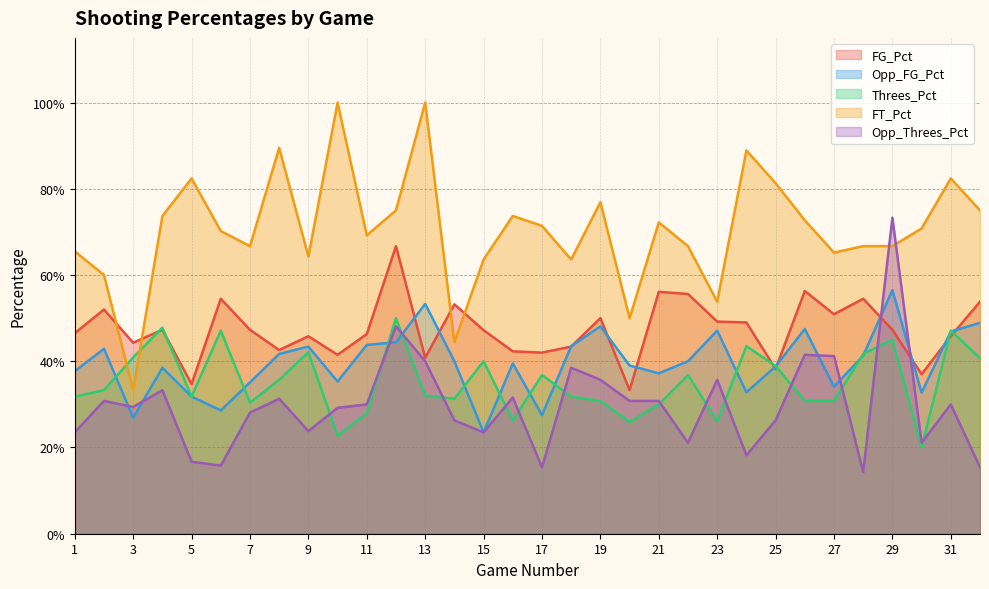

True or false: FG_Pct and FT_Pct intersect in this chart.

True